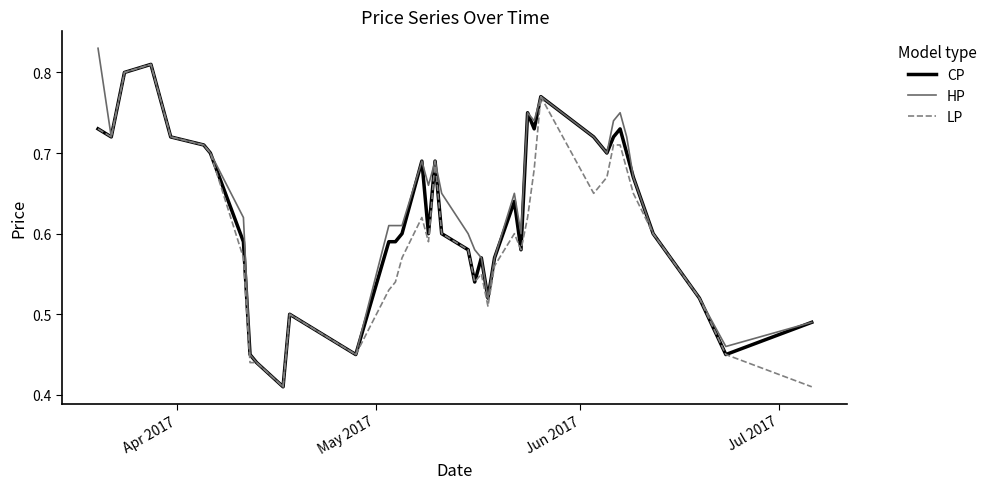

Which series has the largest total across all categories?

HP